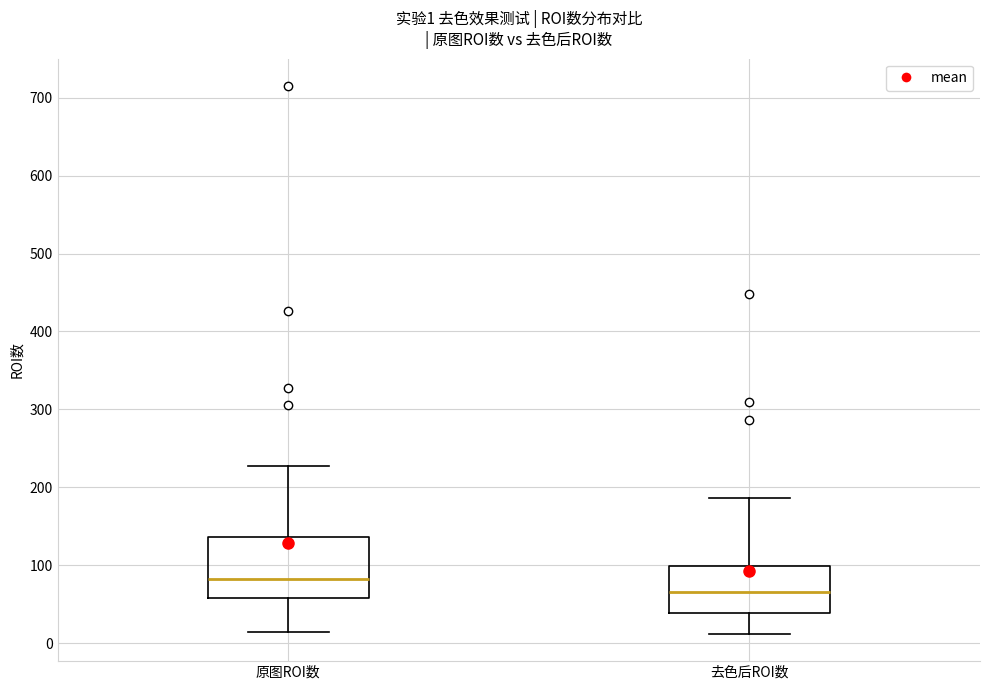

Which box is the tallest, from its lower edge to its upper edge?

原图ROI数